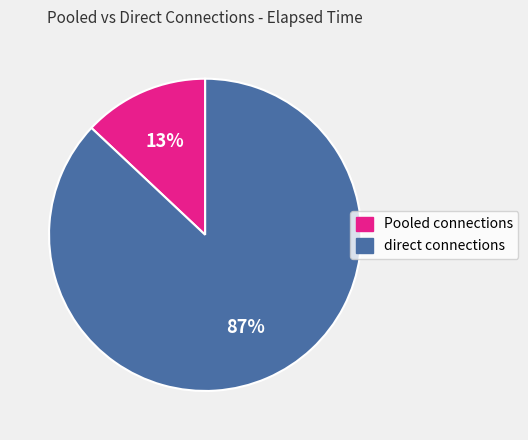

Which slice represents more than half of the pie?

direct connections